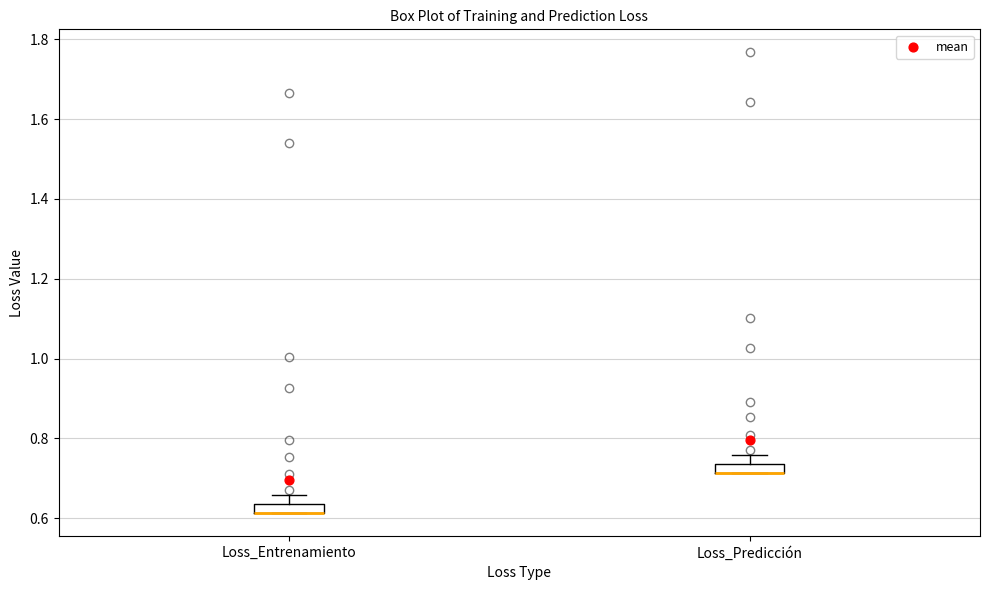

Where does the upper whisker of the box for Loss_Entrenamiento end on the y-axis? The values are not printed on the chart, so give them approximately, as read against the axis.

0.66